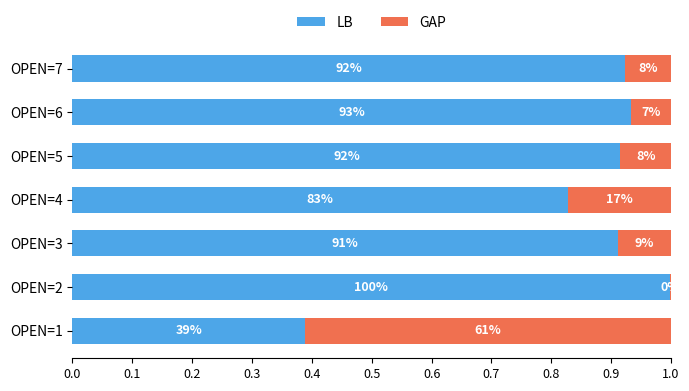

What are all the series names shown in the legend?

LB, GAP